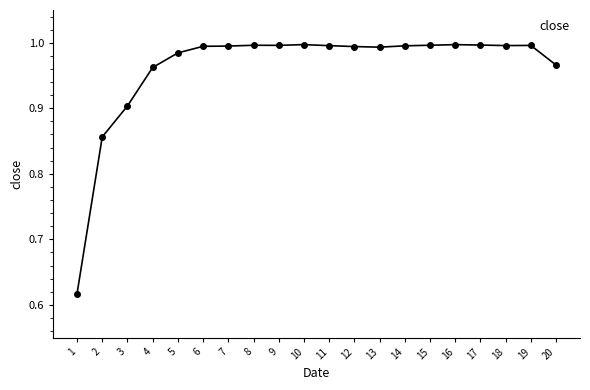

Which has a higher value, 11 or 20?

11